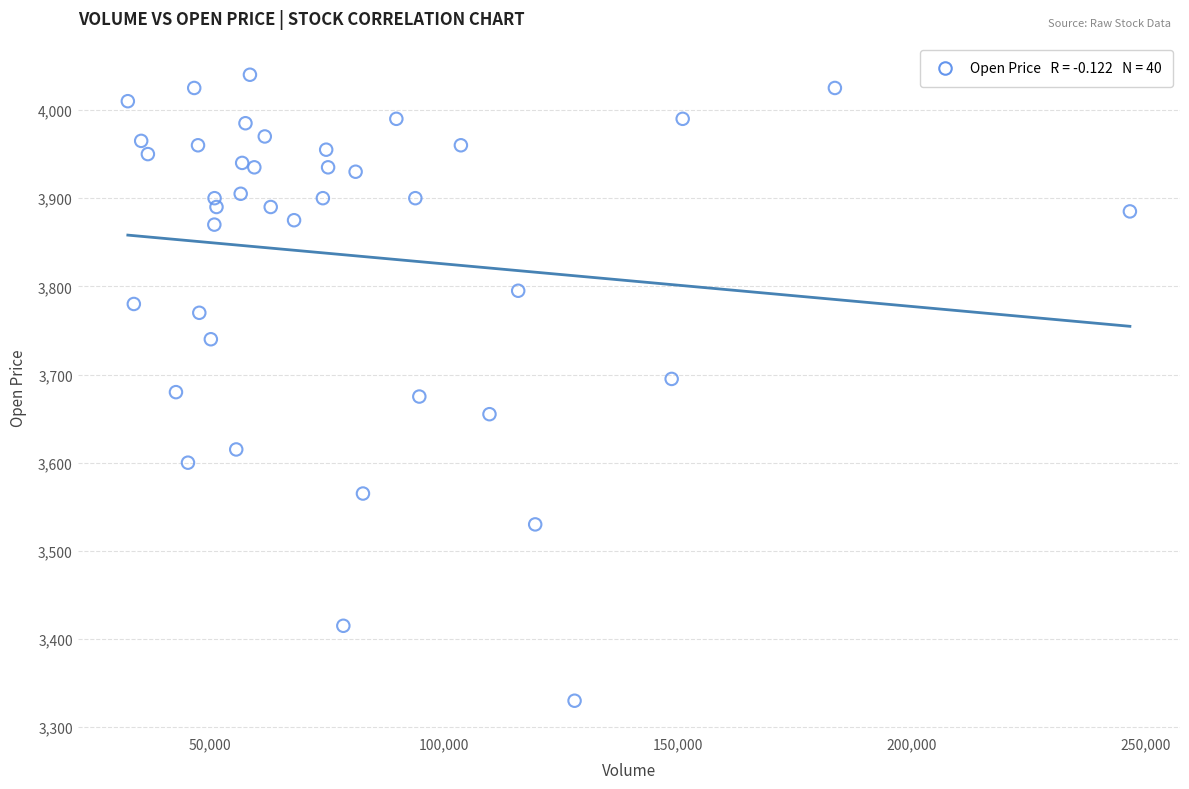

What is the range of Y values (max minus min)?

710